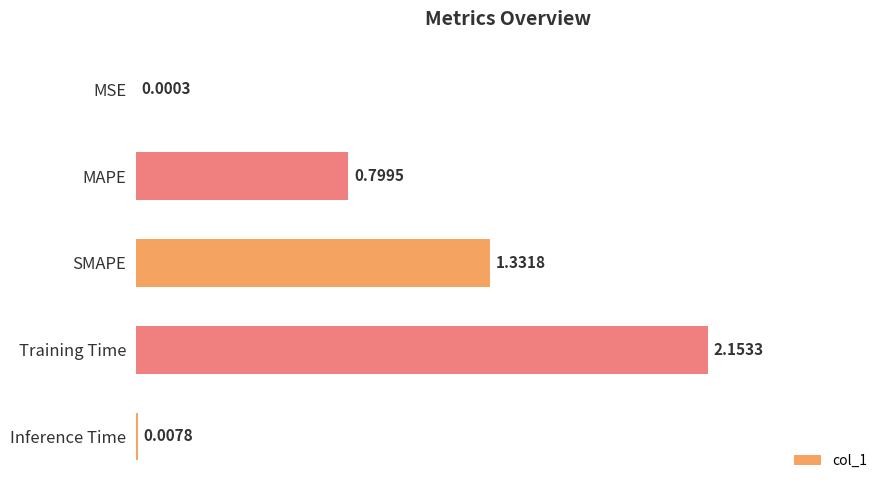

What is the sum of the values at SMAPE and Training Time?

3.5